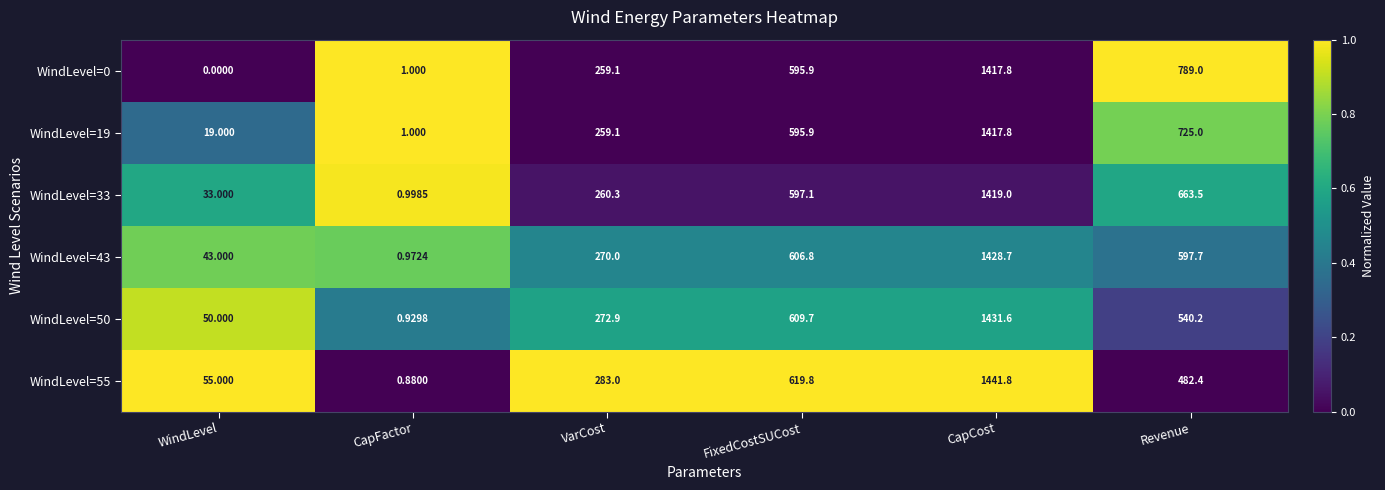

At which category is the sum across all series the highest?

CapCost